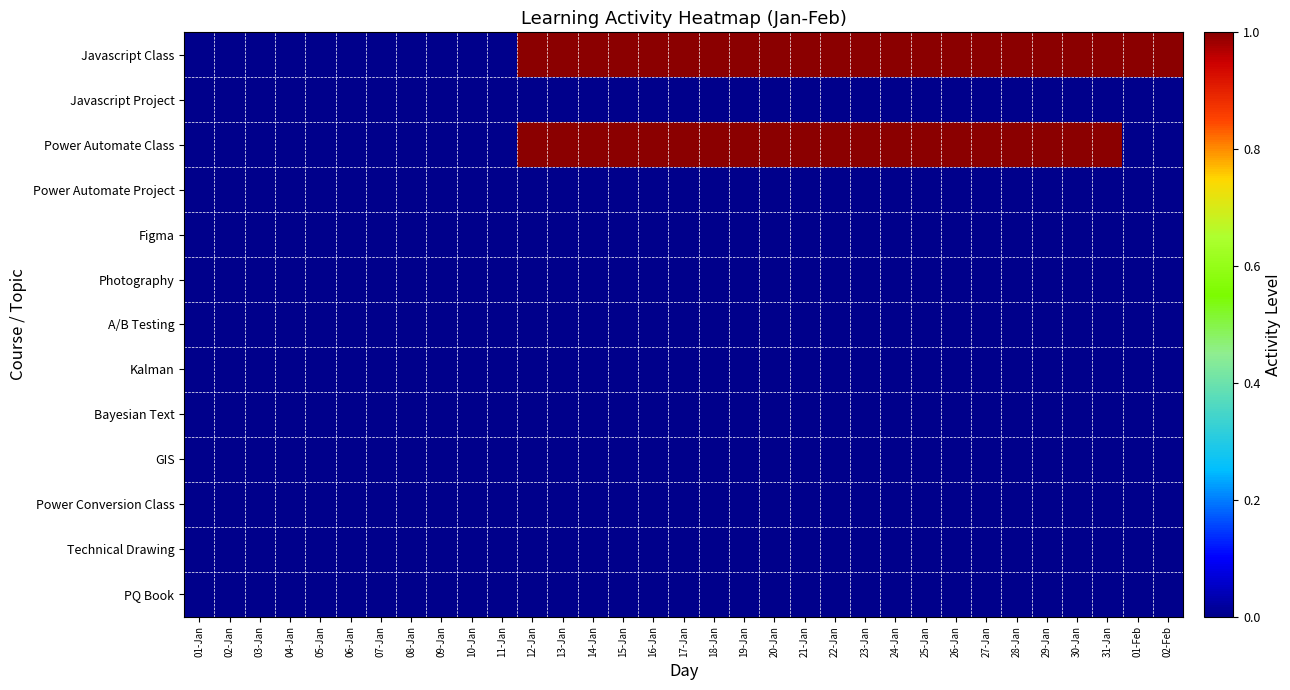

What is the greatest value displayed?

1